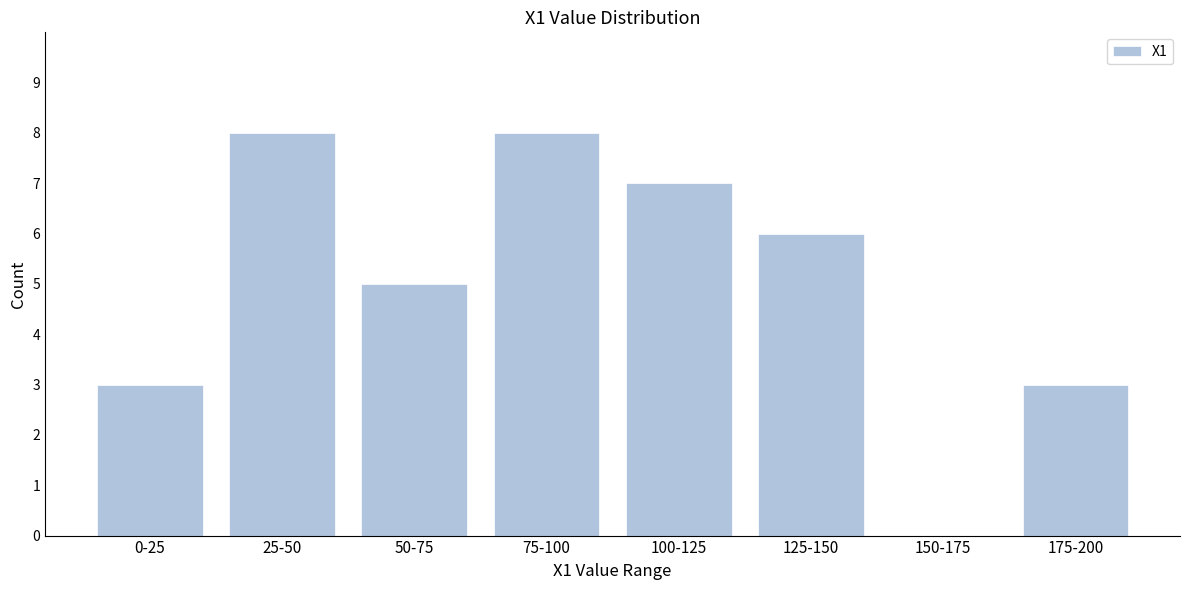

Reading right to left, what are all the values shown in this chart?

175-200=3	150-175=0	125-150=6	100-125=7	75-100=8	50-75=5	25-50=8	0-25=3